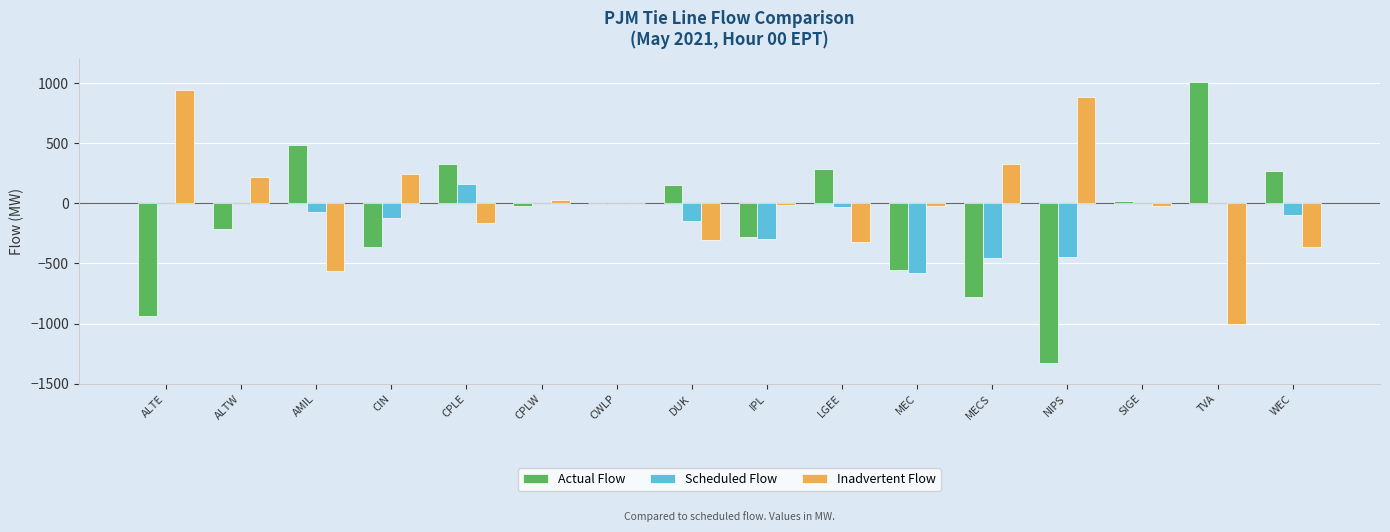

Which series has the largest range (max minus min)?

Actual Flow